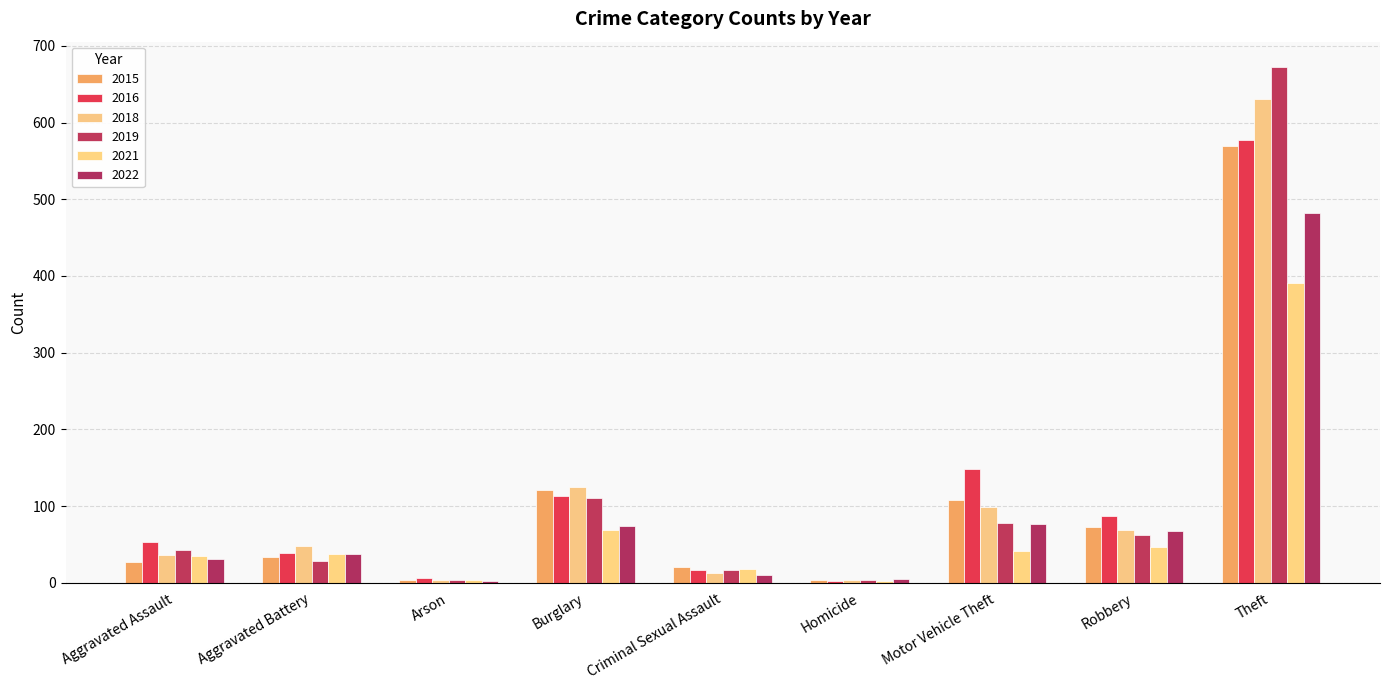

What position from the left is Theft?

9